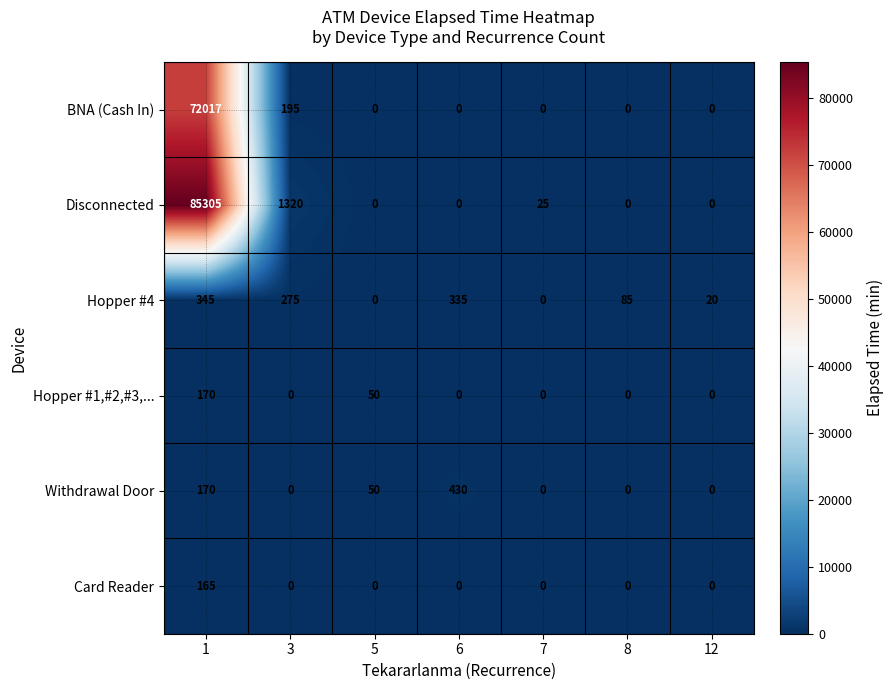

Is it true that Disconnected equals 7 at 7?

False